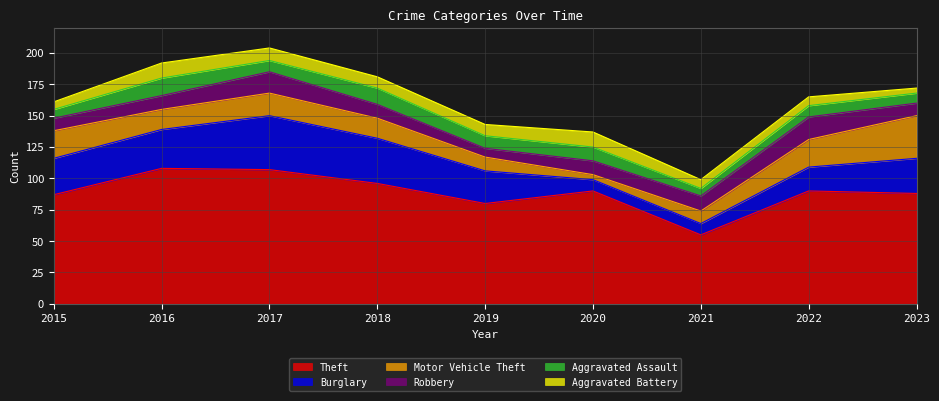

True or false: Aggravated Assault and Theft cross at least once.

False